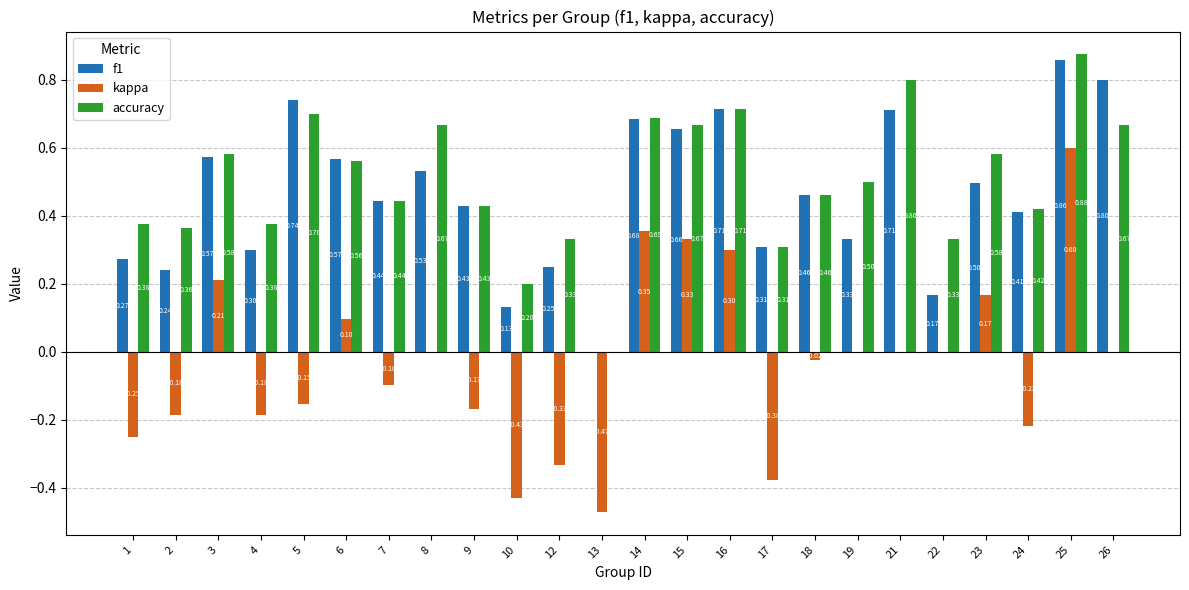

What is the total value across all series at 6?

1.2